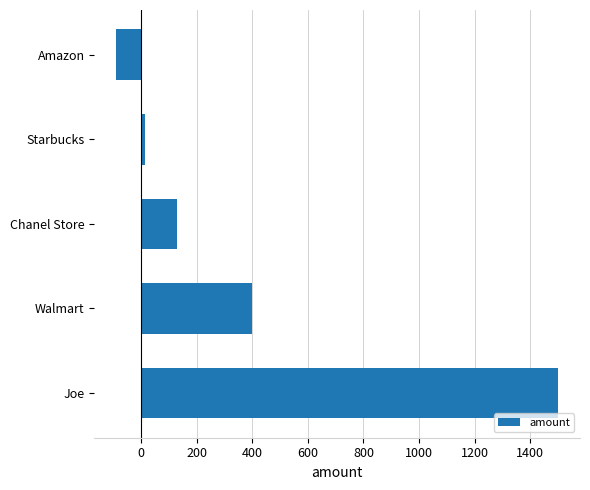

Are the bars horizontal?

Yes